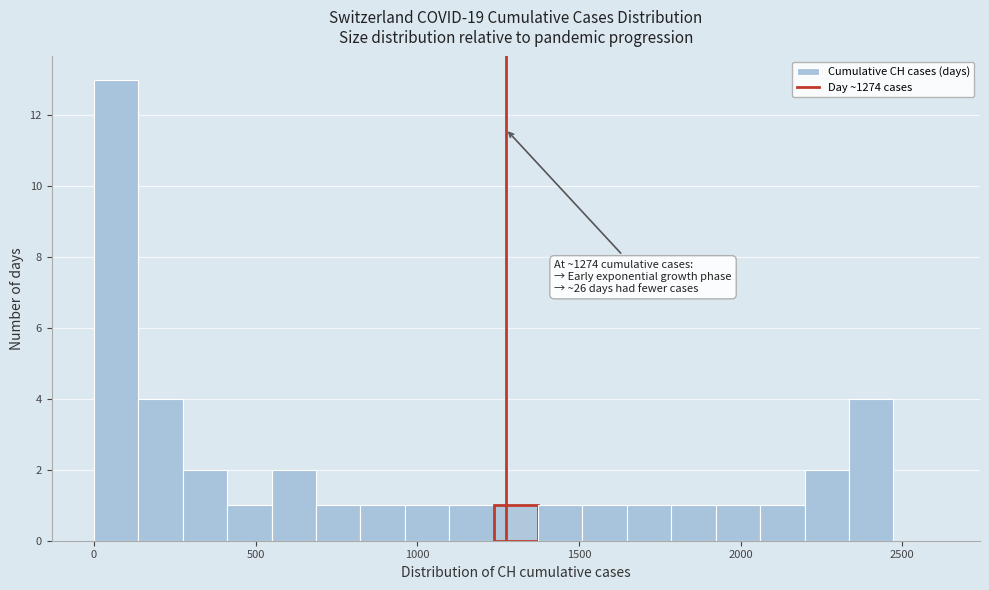

Around what value on the x-axis is the tallest bar? Give the approximate position of its centre, as read against the axis.

50